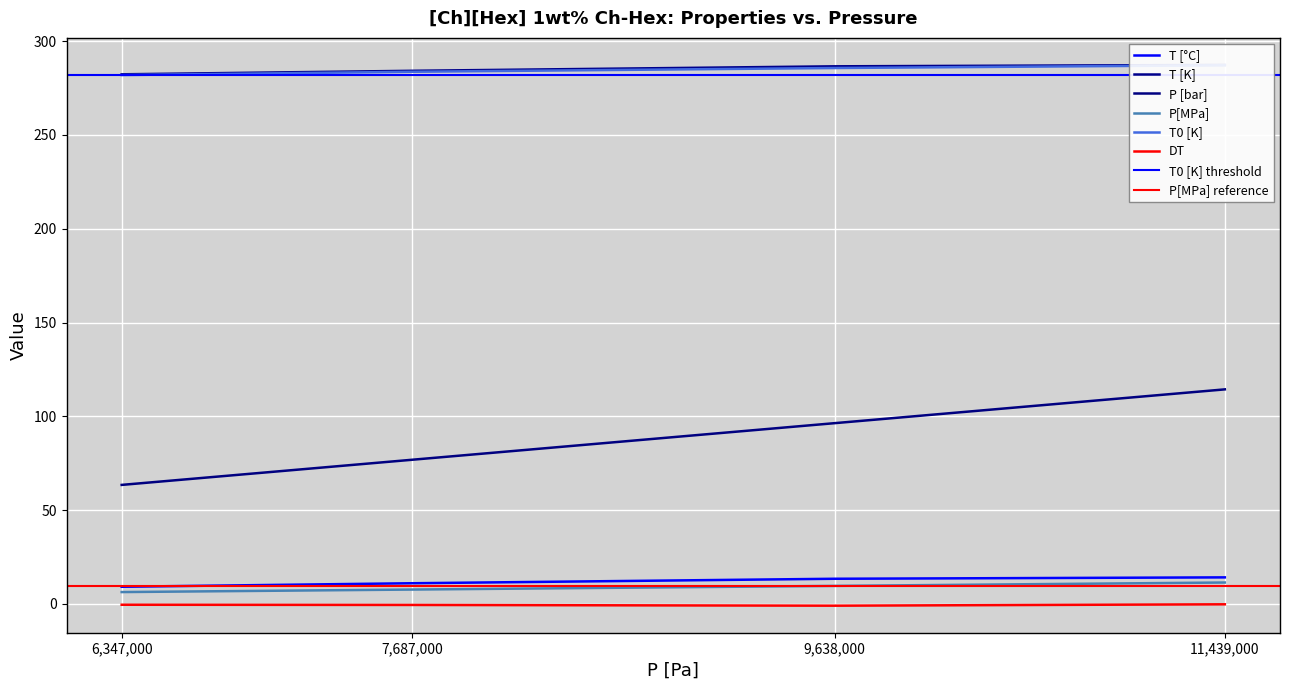

How many categories are shown in the chart?

4